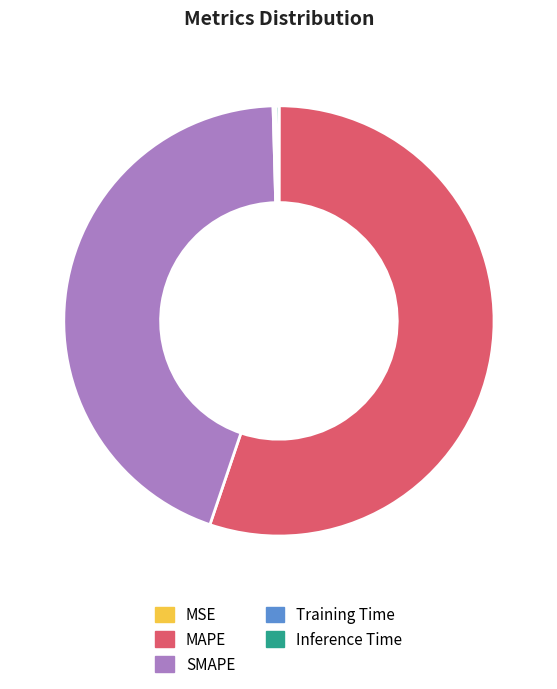

The SMAPE slice represents 31% of the pie. True or false?

False